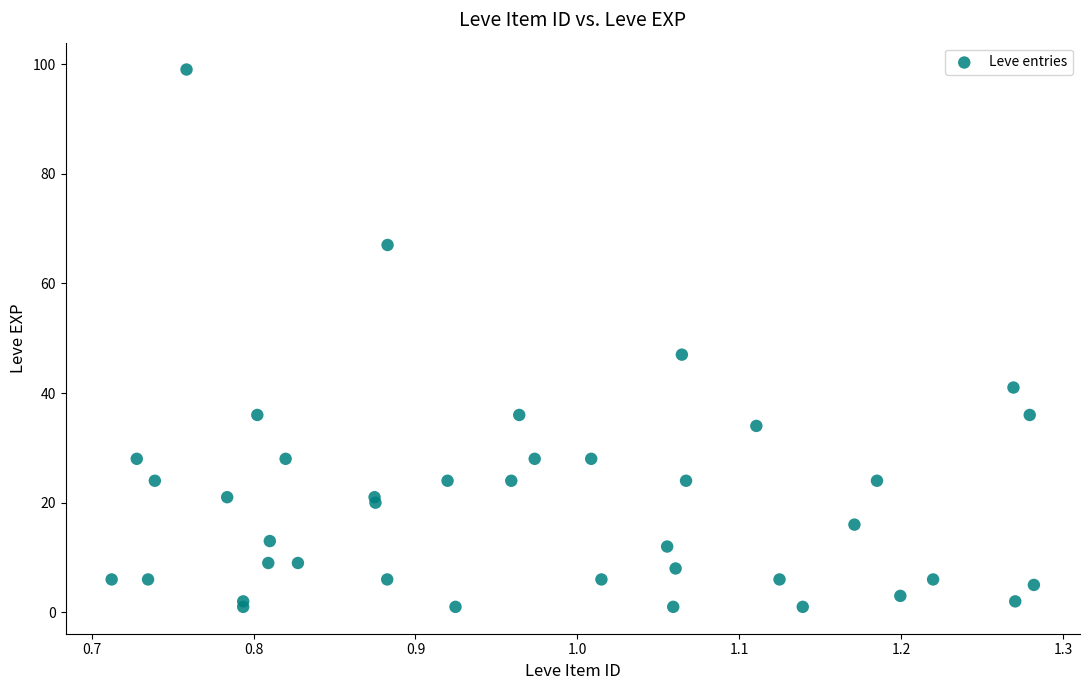

What Y value in the scatter plot is closest to 50?

47